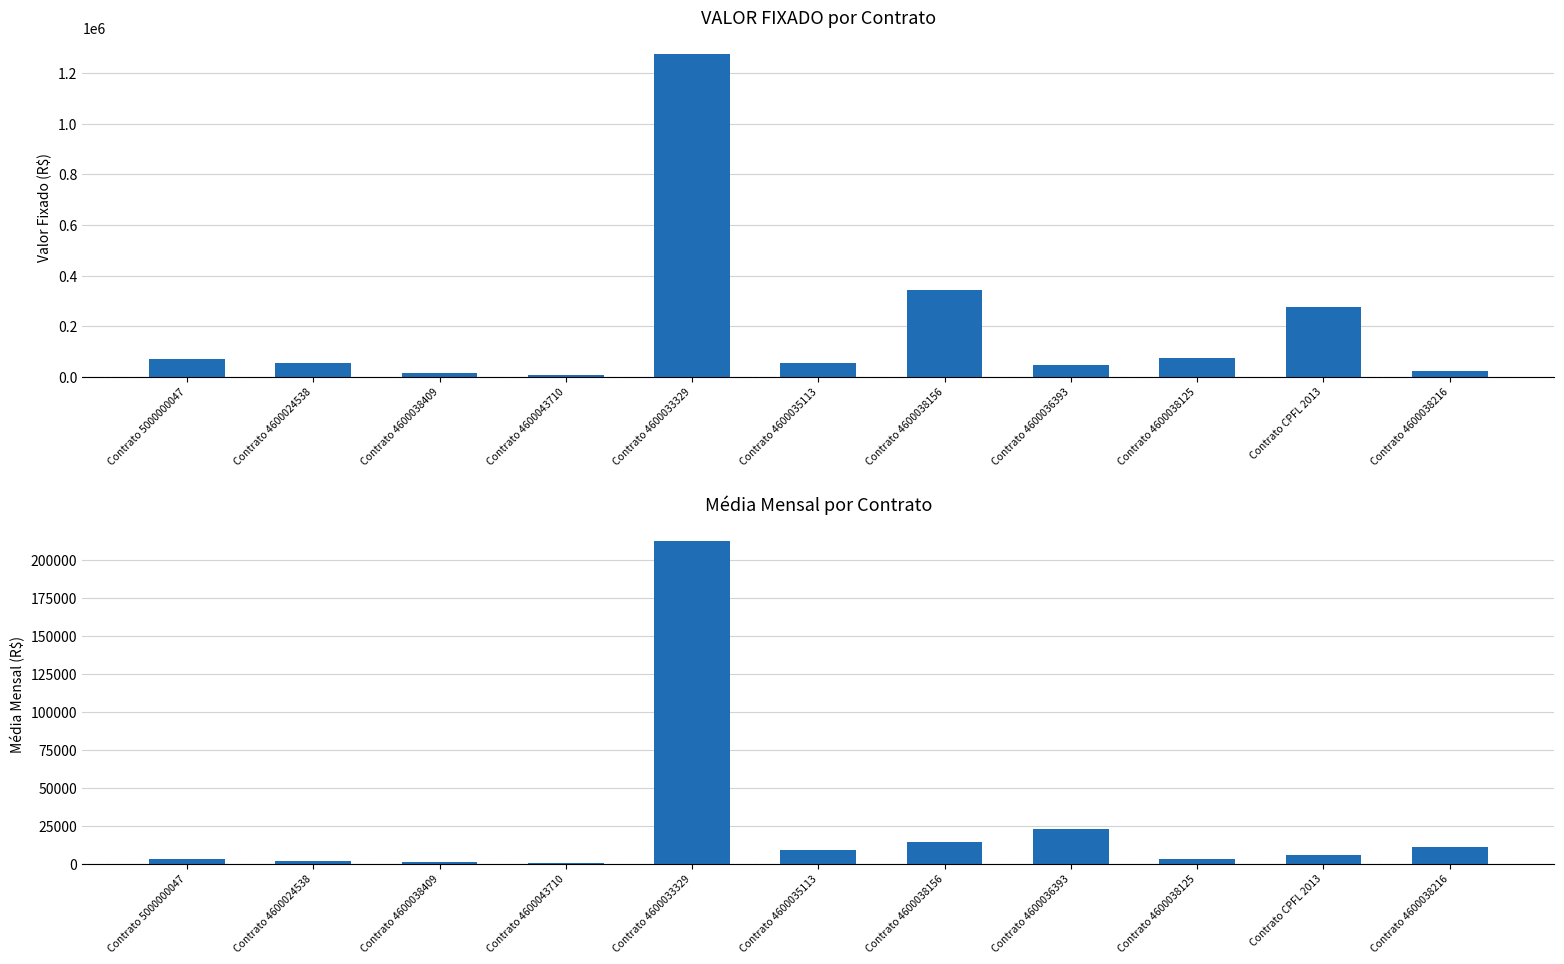

The MEDIA MENSAL series shows 909.1 at Contrato 4600038409. True or false?

True